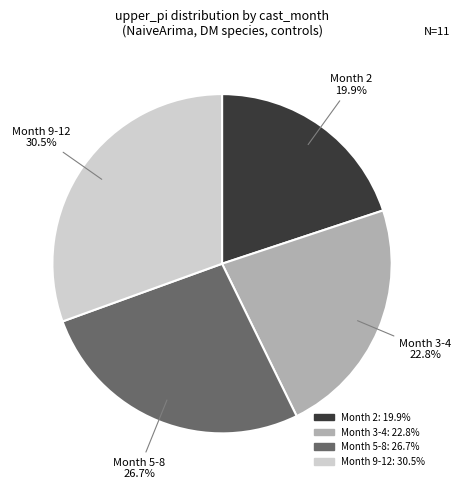

Is there any slice that represents more than half of the pie?

No